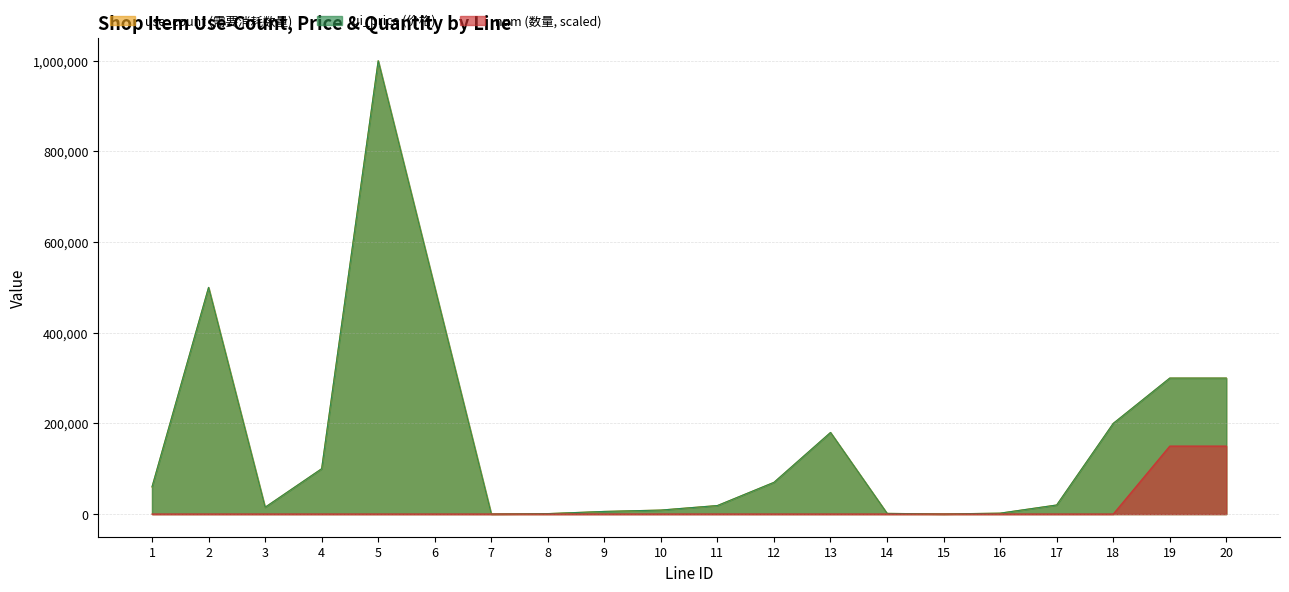

True or false: num has more than 2 interior local peaks.

True